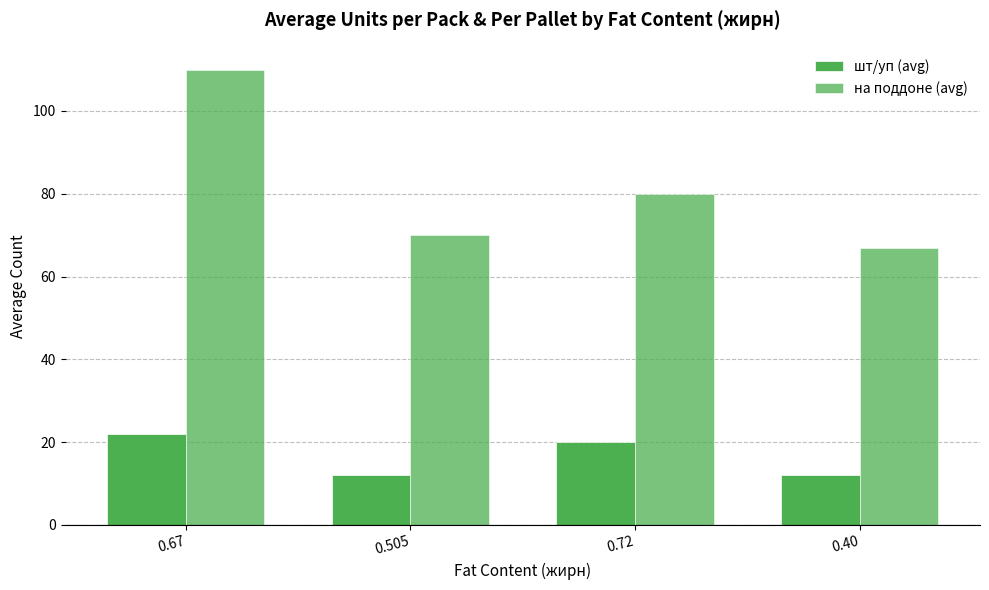

The value of шт/уп (avg) at 0.40 is 12. True or false?

True